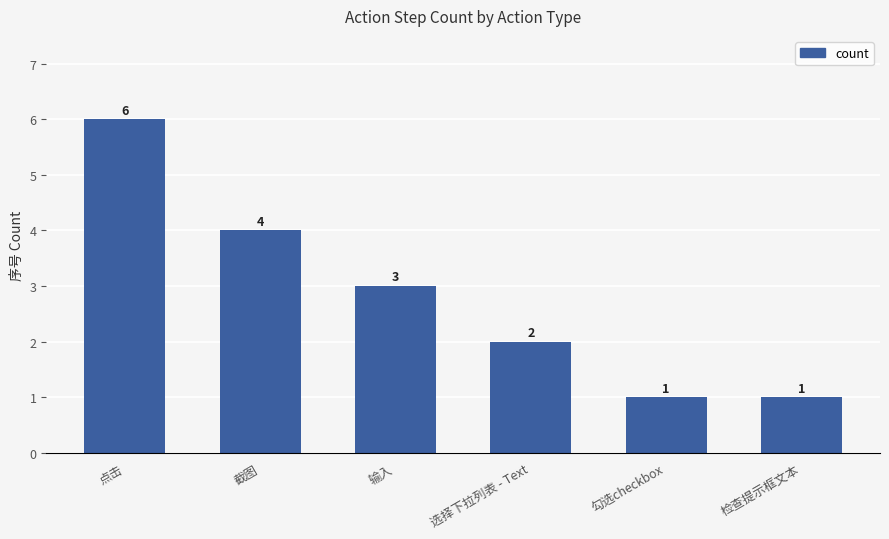

How many categories are shown in the chart?

6